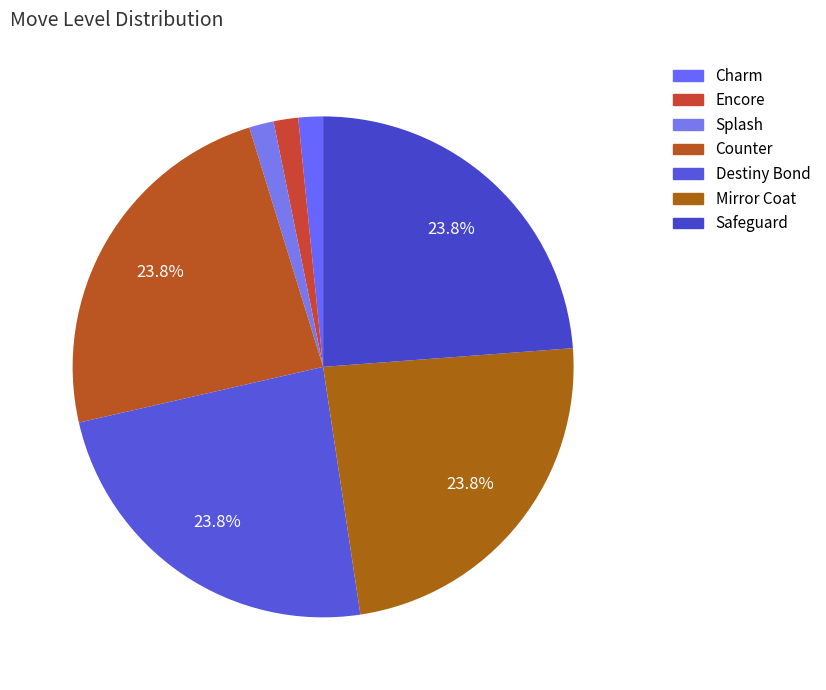

Count the number of slices in the pie.

7